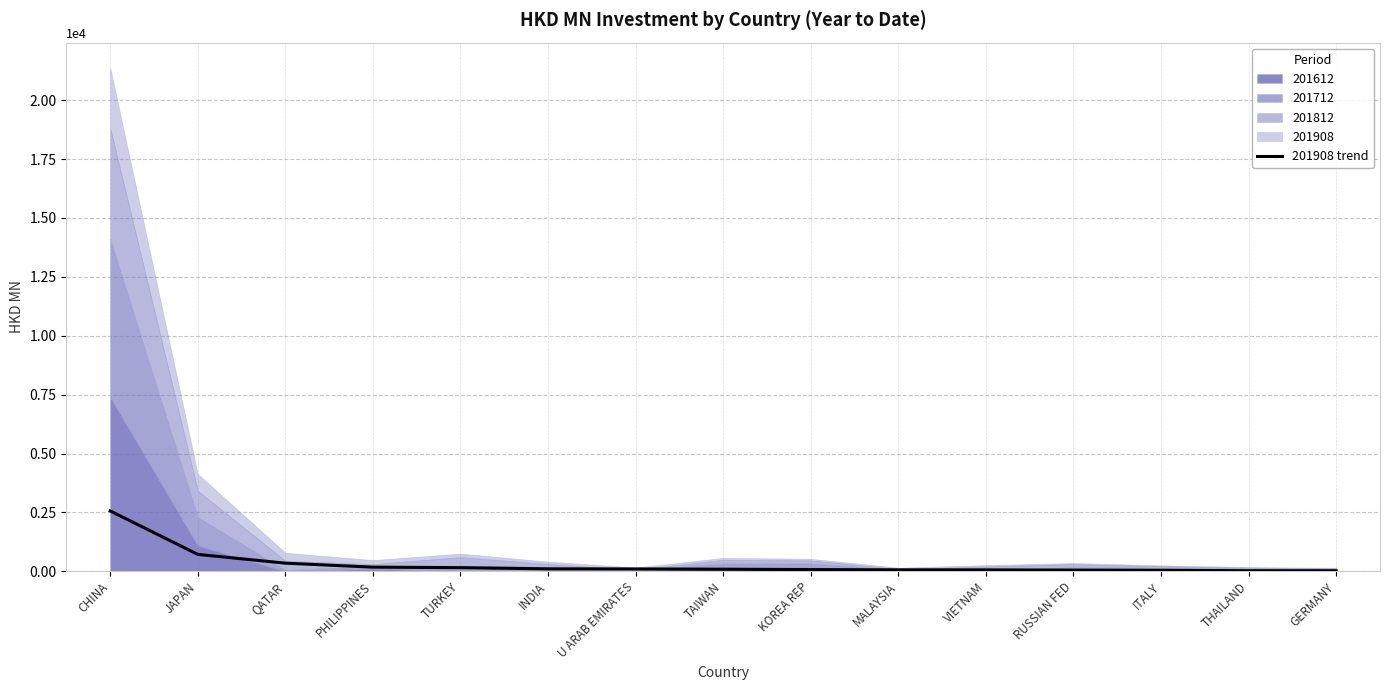

How many lines are shown in the chart?

1